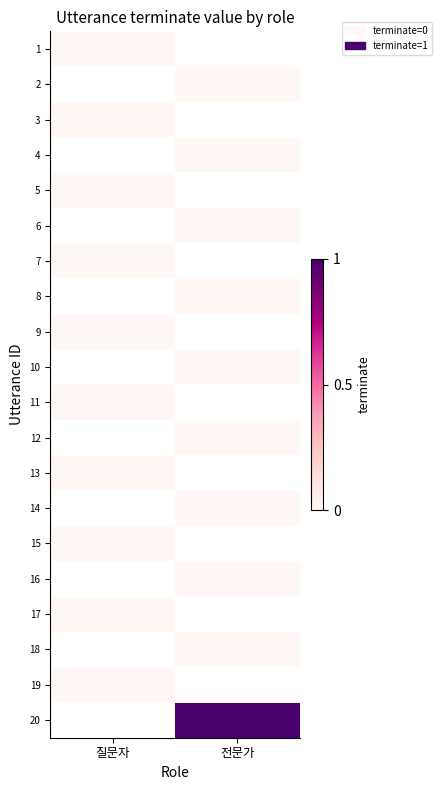

How many distinct data groups are displayed?

20